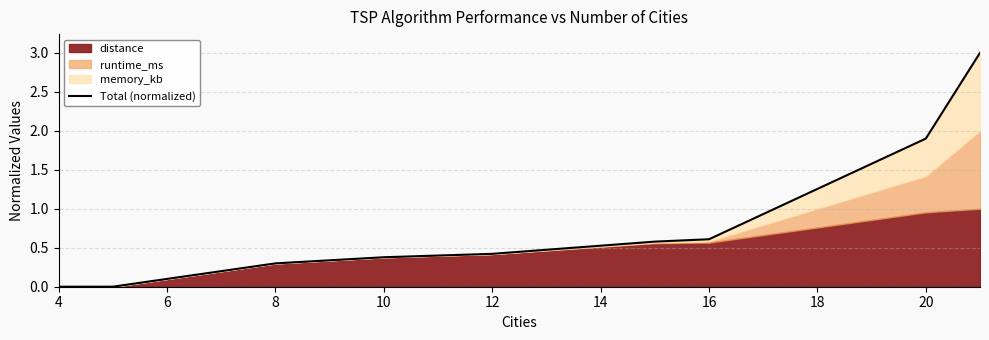

What is the sum of the values at 12 and 10?

0.8